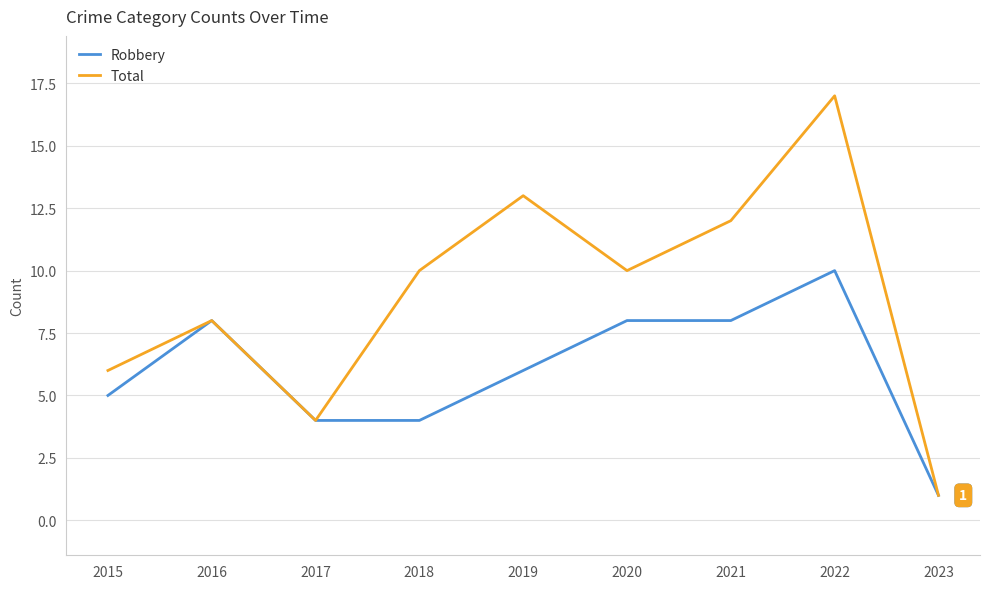

How many Robbery values are between 4 and 8?

7